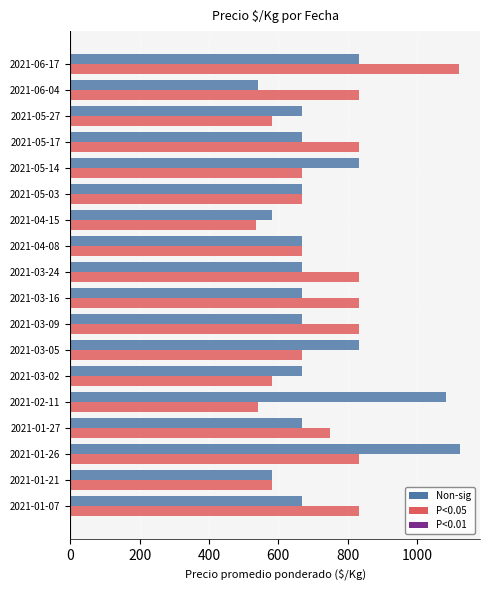

The P<0.05 series shows 583 at 2021-05-27. True or false?

True